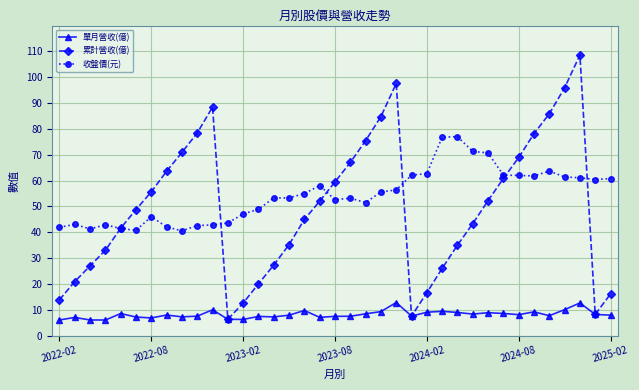

Does the chart have visible grid lines?

Yes